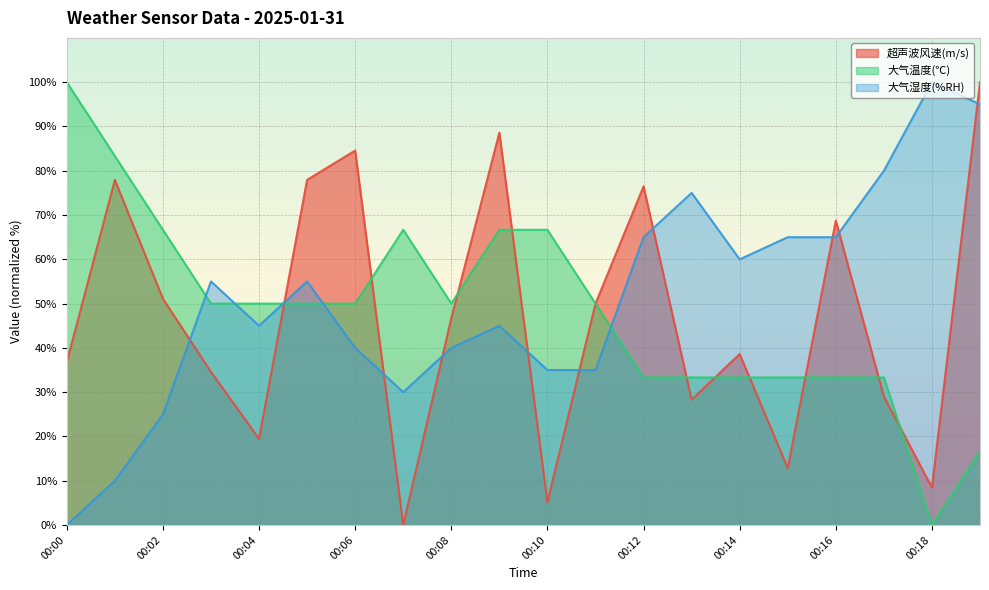

Which series has the widest spread of values?

超声波风速(m/s)